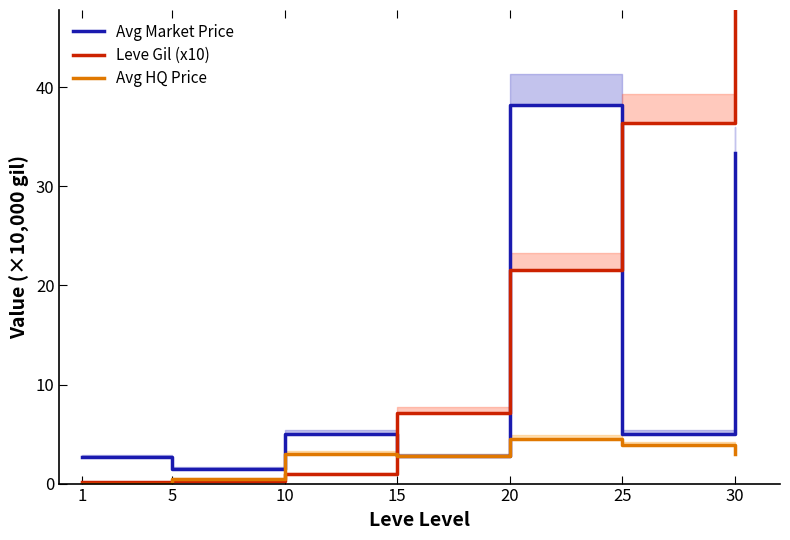

Reading left to right, what are all the values shown in this chart?

Avg Market Price: 2.7	1.5	5.0	2.8	38.2	5.0	33.3
Leve Gil (x10): 0.2	0.2	1.0	7.2	21.6	36.4	52.2
Avg HQ Price: 0.0	0.5	3.0	2.8	4.5	3.9	3.0